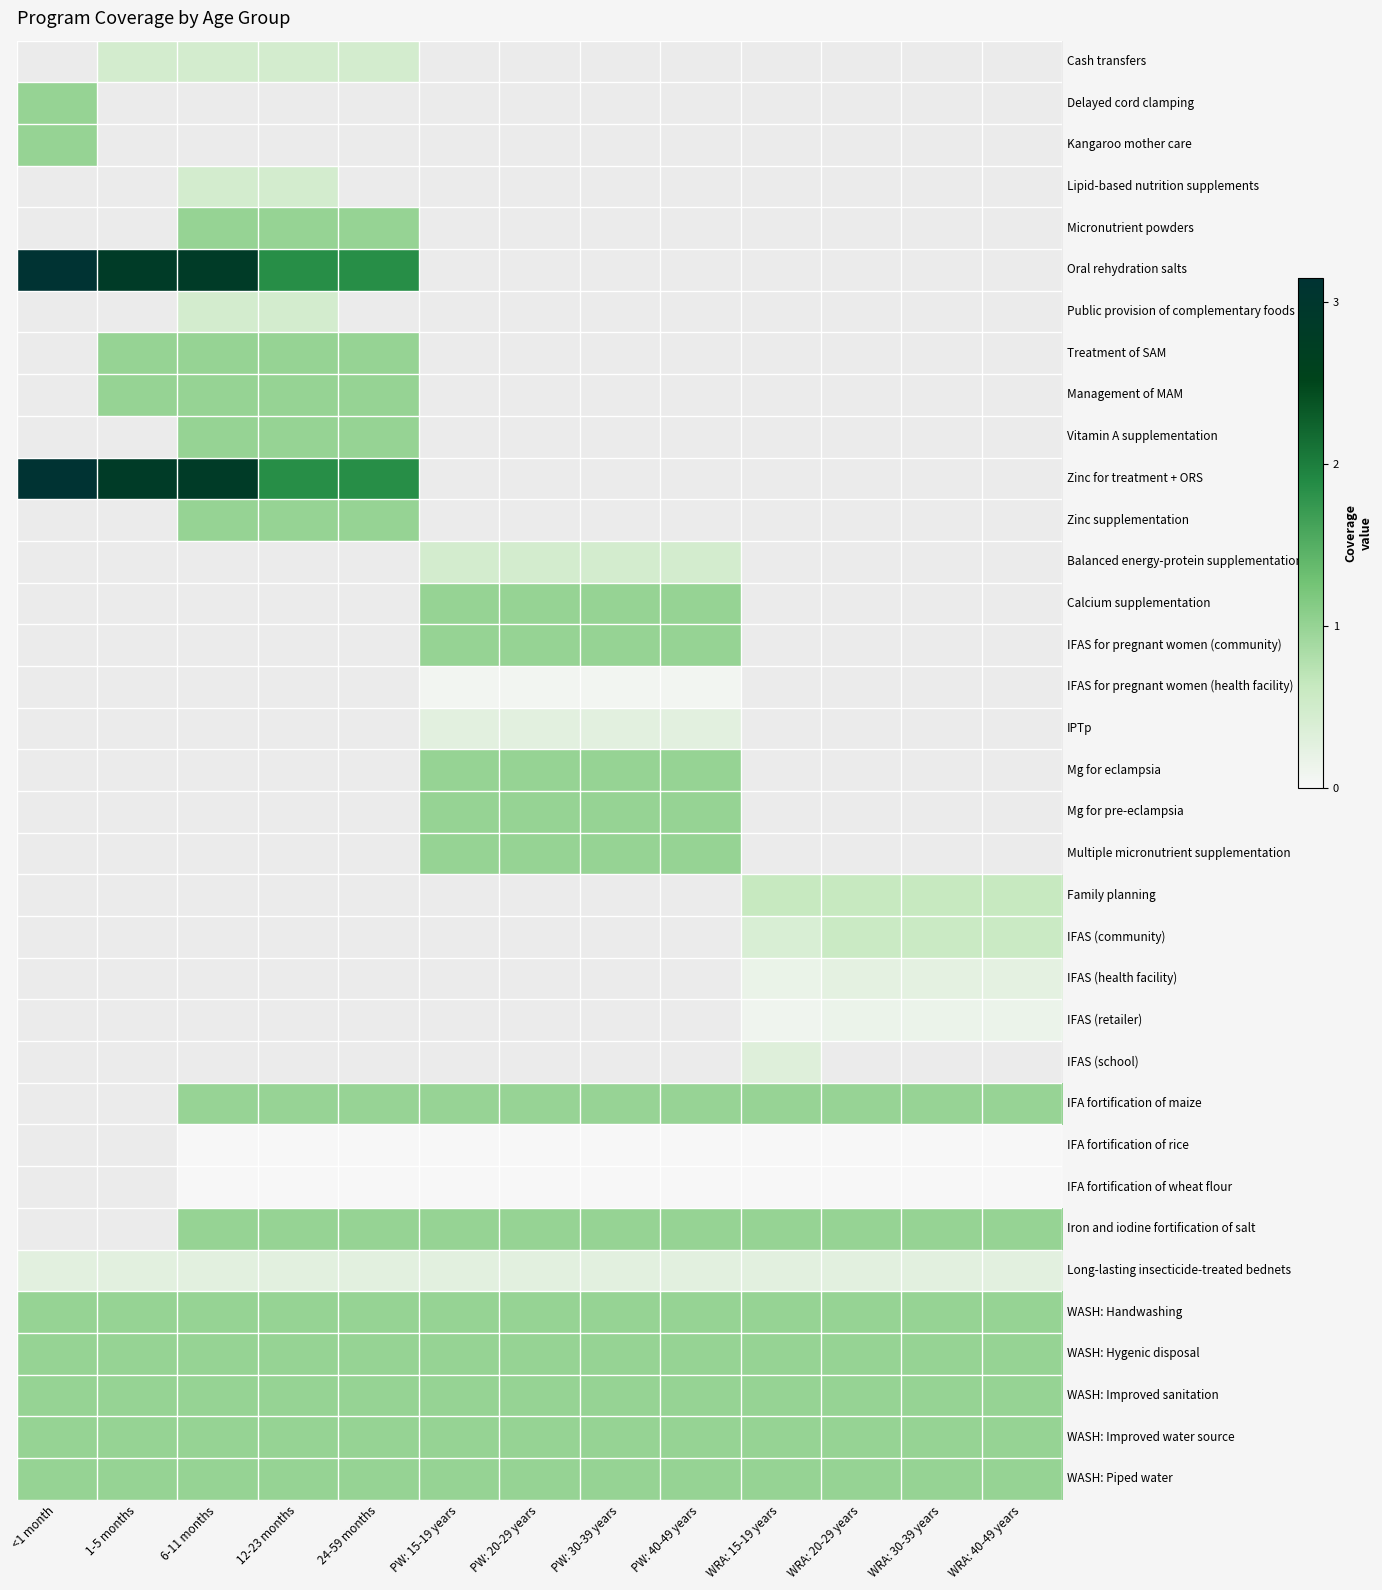

Count the IFAS (retailer) values in the range 0 to 1.

13